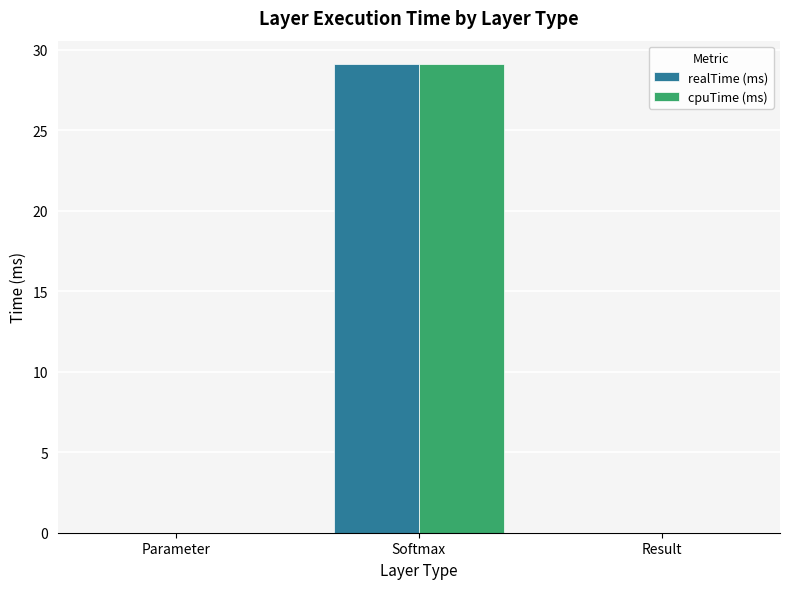

Which label corresponds to the largest value in the chart?

Softmax